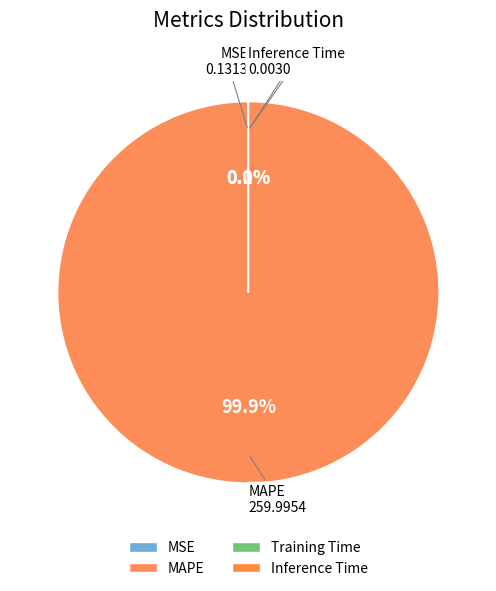

To the nearest percent, what is the average slice percentage?

25%